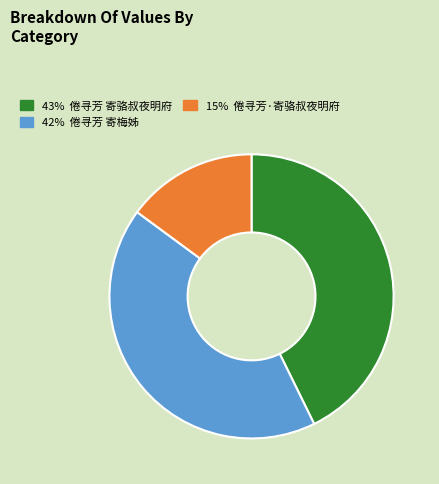

Is there a majority slice in this chart?

No